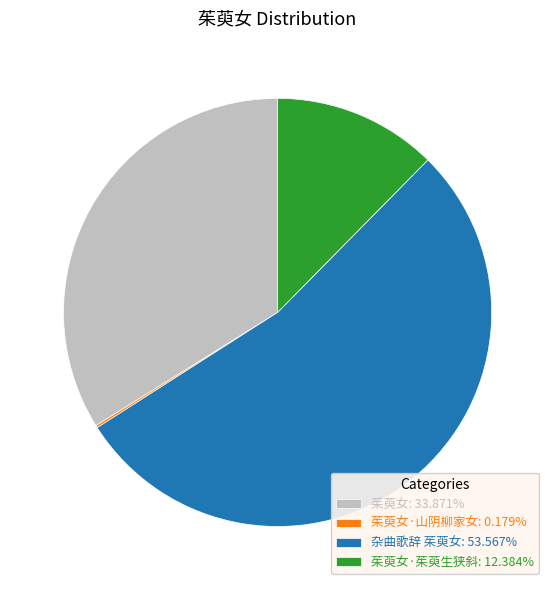

Does any single category account for the majority?

Yes